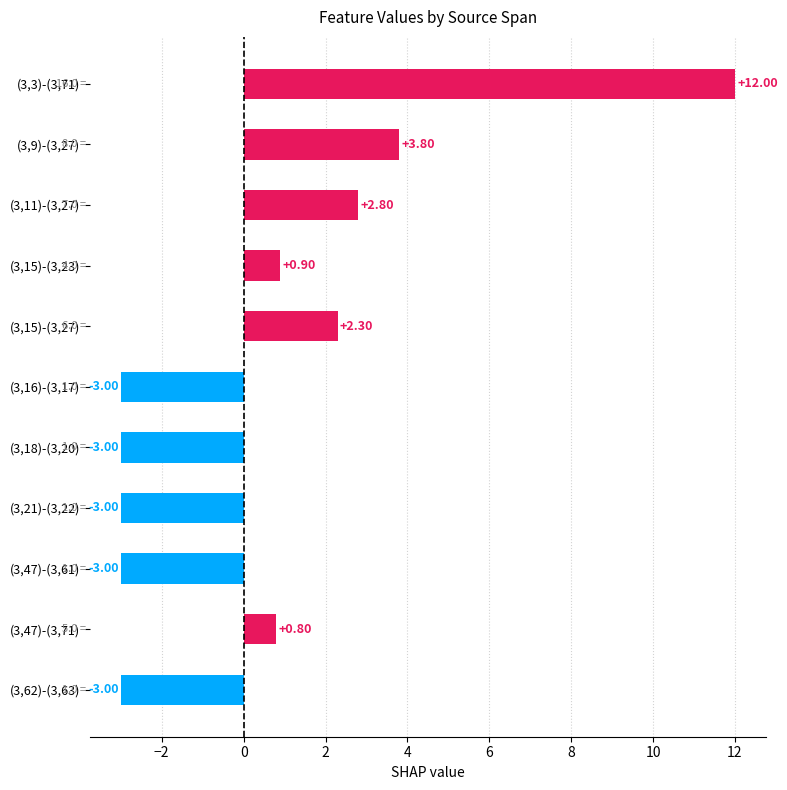

Does the chart contain stacked bars?

No